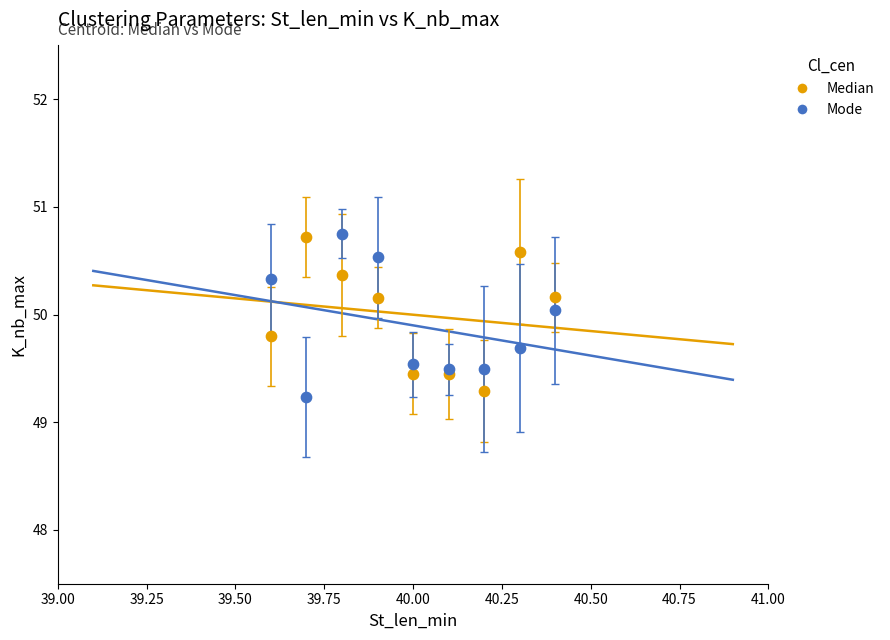

Which series contains the lowest Y value?

Mode